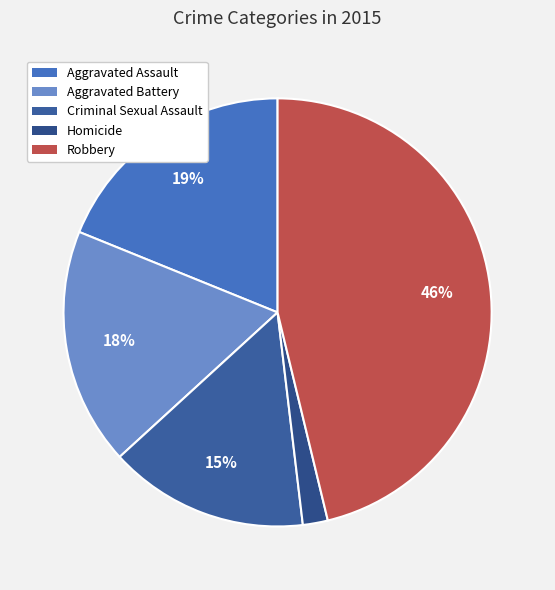

The Criminal Sexual Assault slice represents 24% of the pie. True or false?

False